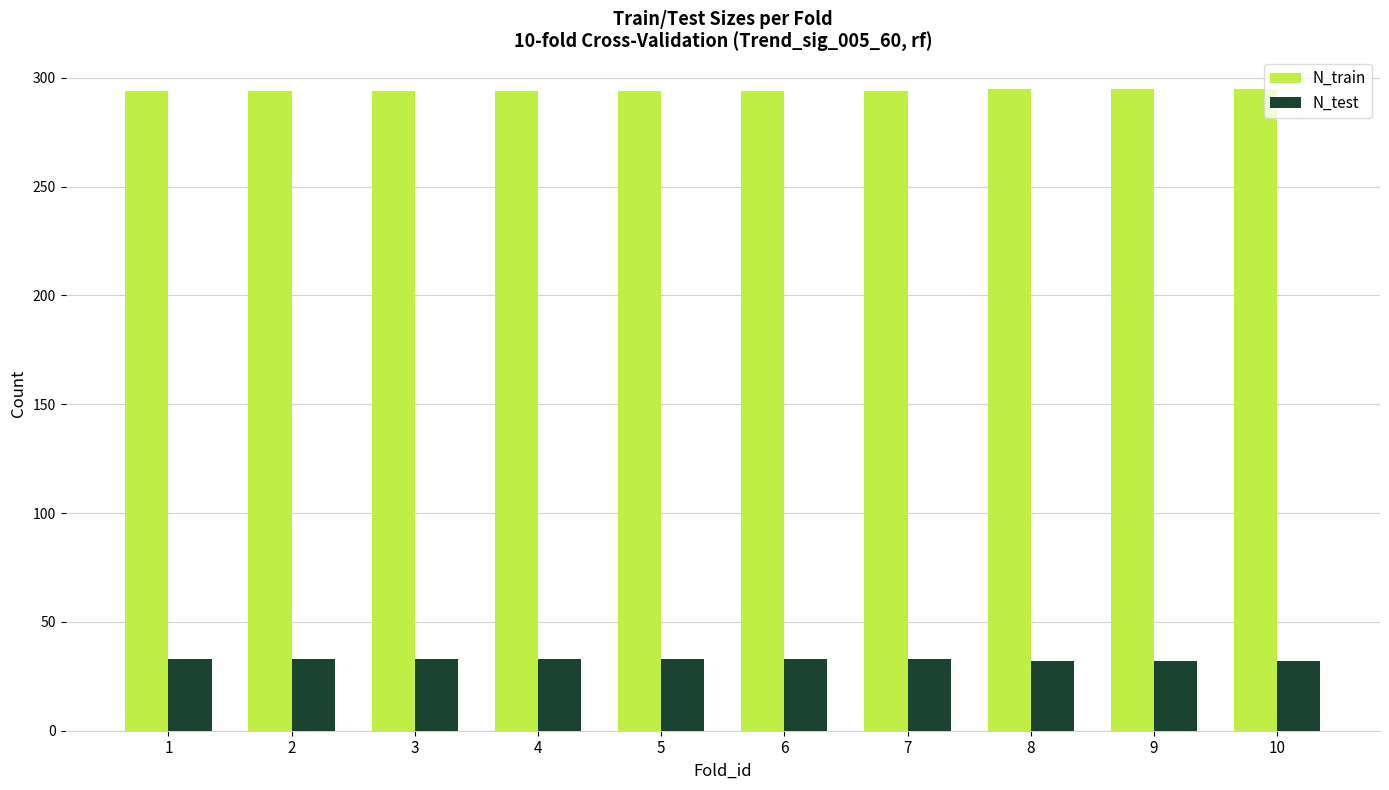

At 8, list the series in order from largest to smallest.

N_train, N_test